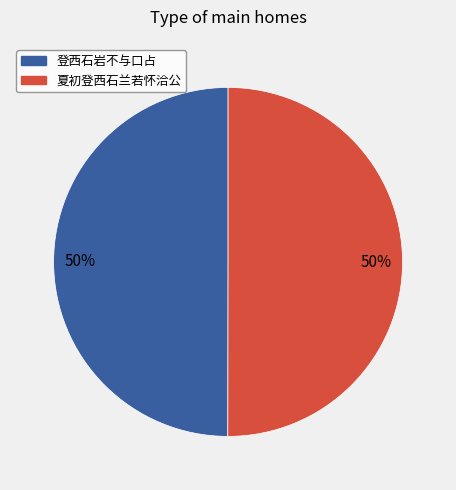

How many slices are in this pie chart?

2